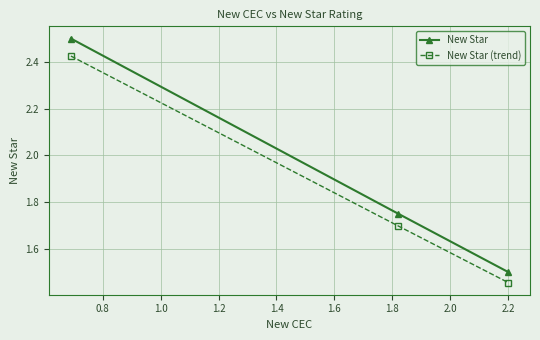

What is the maximum value shown in the chart?

2.5